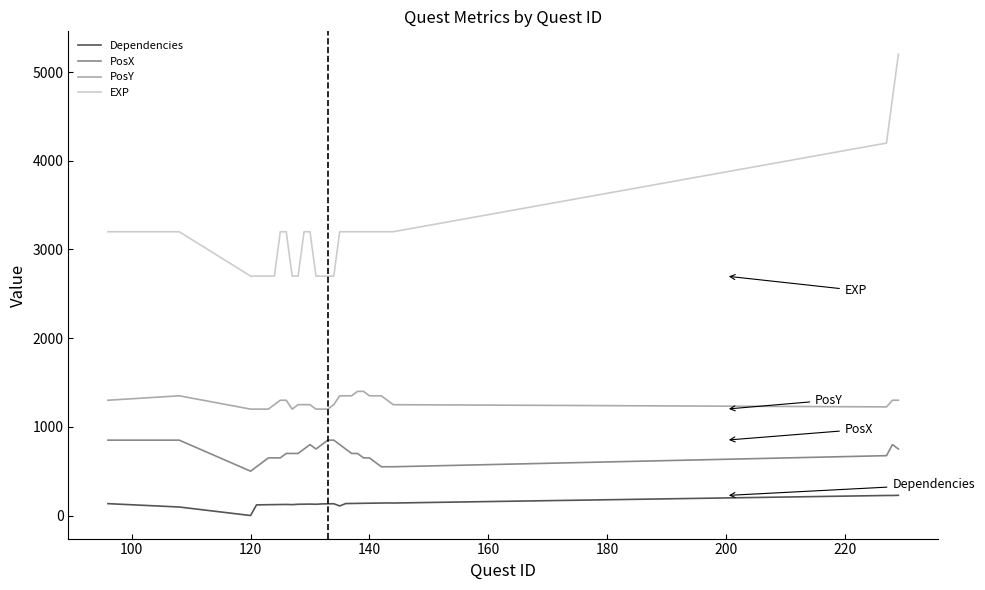

What is the maximum value for PosX?

850